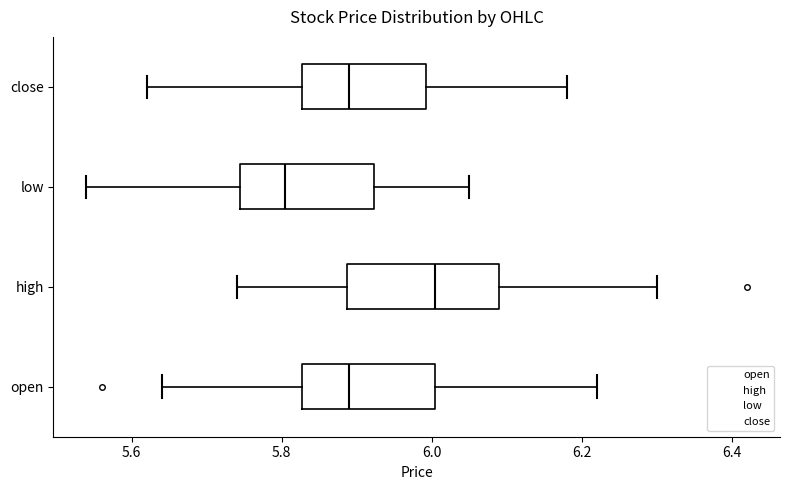

Reading bottom to top, transcribe this box plot: for each box, give where its median line is, the range the box spans, and where its two whiskers end, as read against the x-axis. The values are not printed on the chart, so give them approximately, as read against the axis.

open: median 5.90, box 5.82 to 6.00, whiskers 5.64 to 6.22
high: median 6.00, box 5.88 to 6.10, whiskers 5.74 to 6.30
low: median 5.80, box 5.74 to 5.92, whiskers 5.54 to 6.06
close: median 5.90, box 5.82 to 6.00, whiskers 5.62 to 6.18